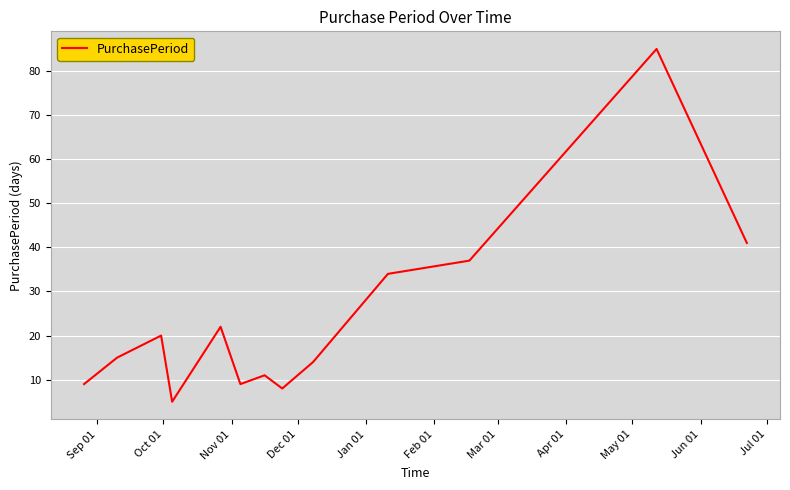

What is the sum of all values?

310